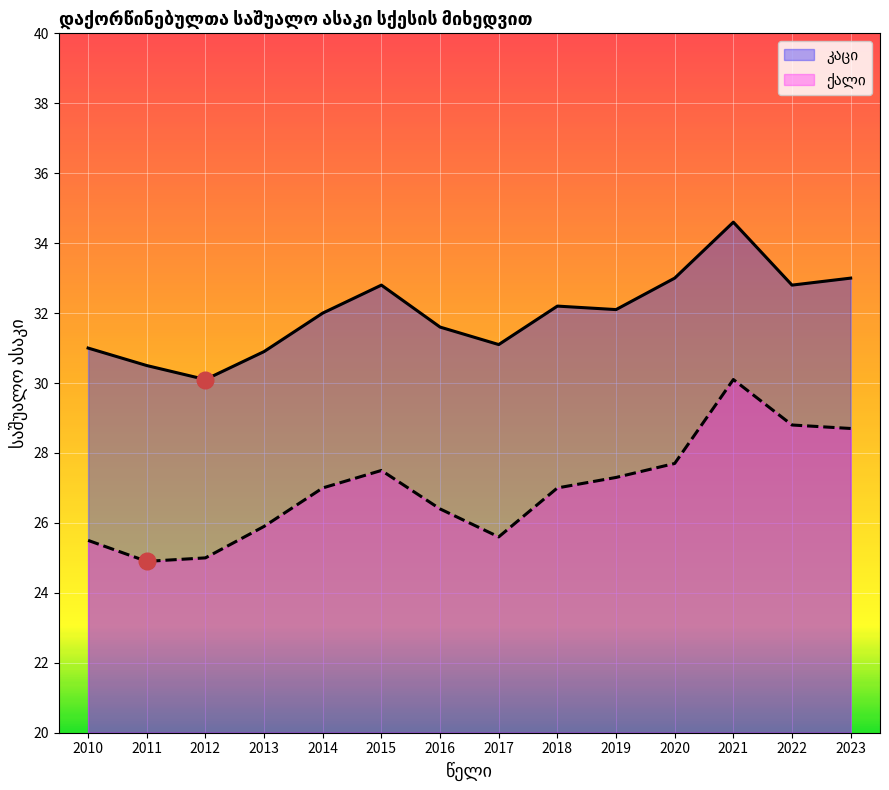

What is the greatest value displayed?

34.6